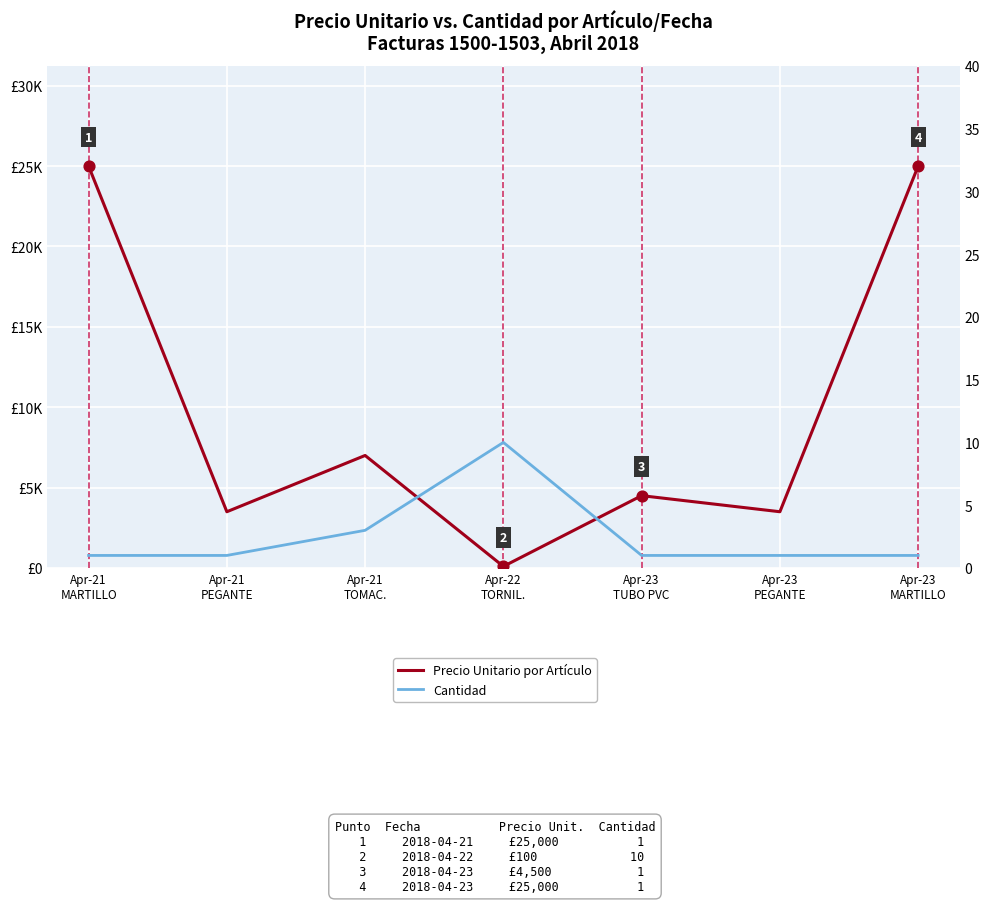

What are all the series names shown in the legend?

Precio Unitario por Artículo, Cantidad